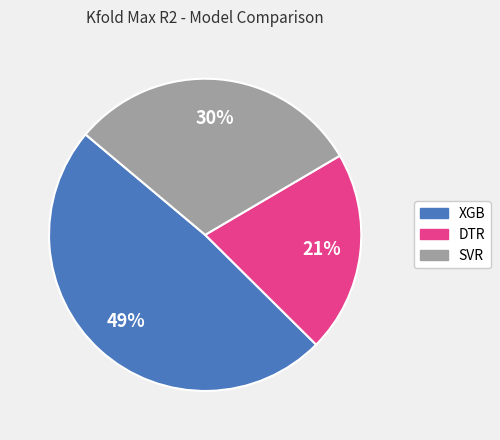

Does any single category account for the majority?

No